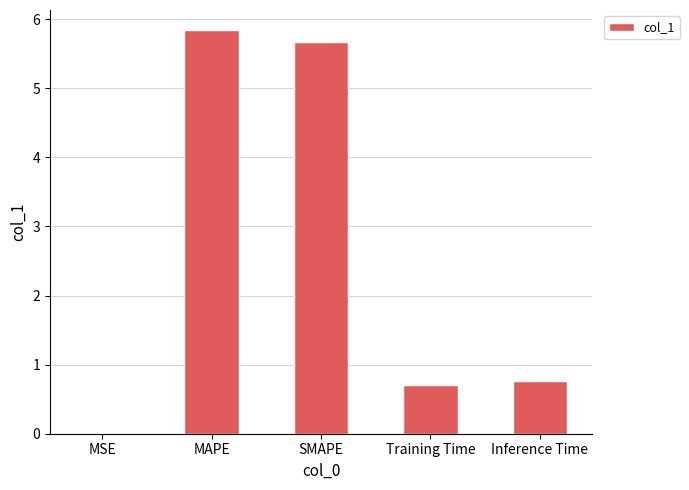

What is the change in value from Training Time to Inference Time?

+0.1